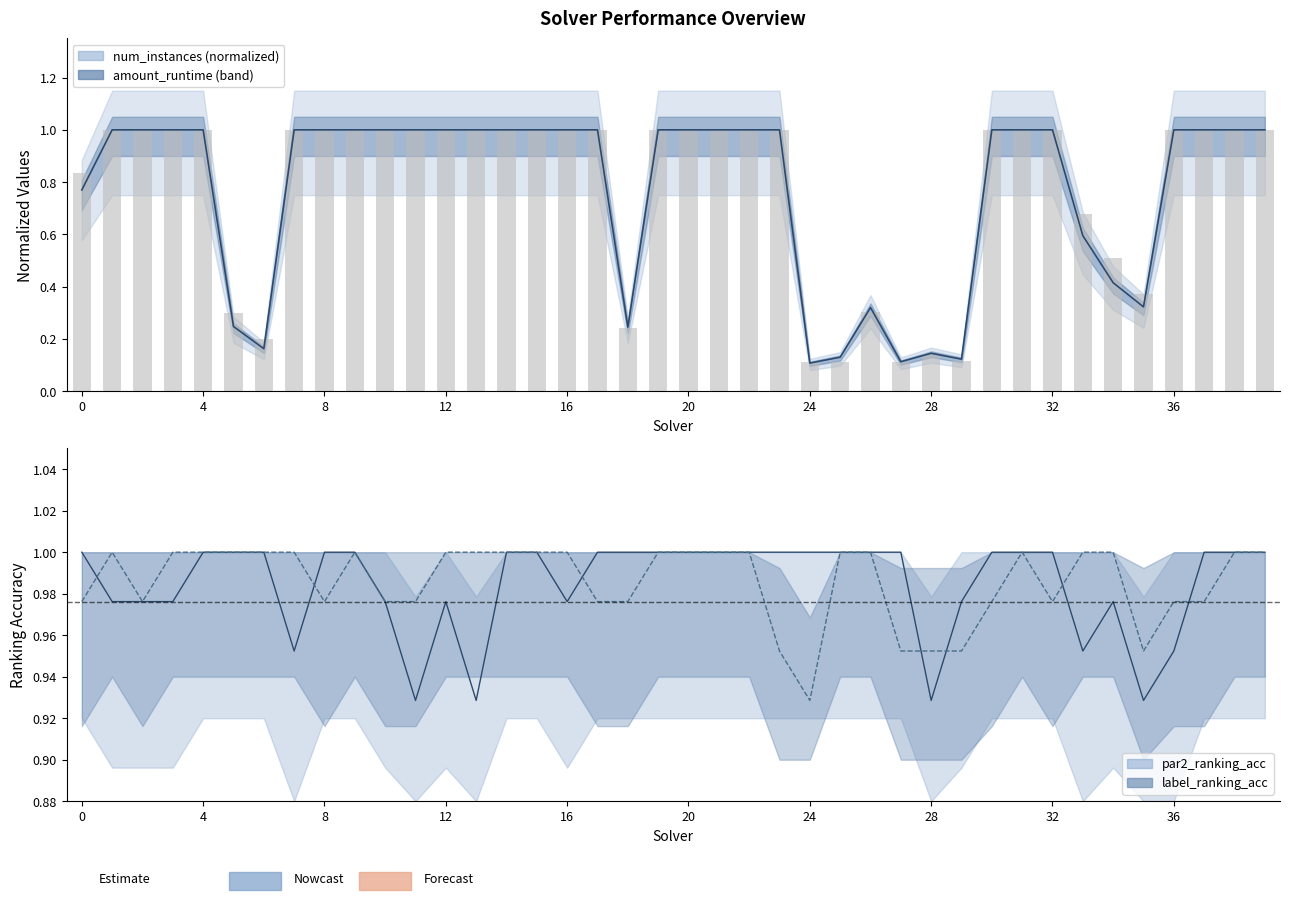

At which category does the chart reach its peak across all series?

1